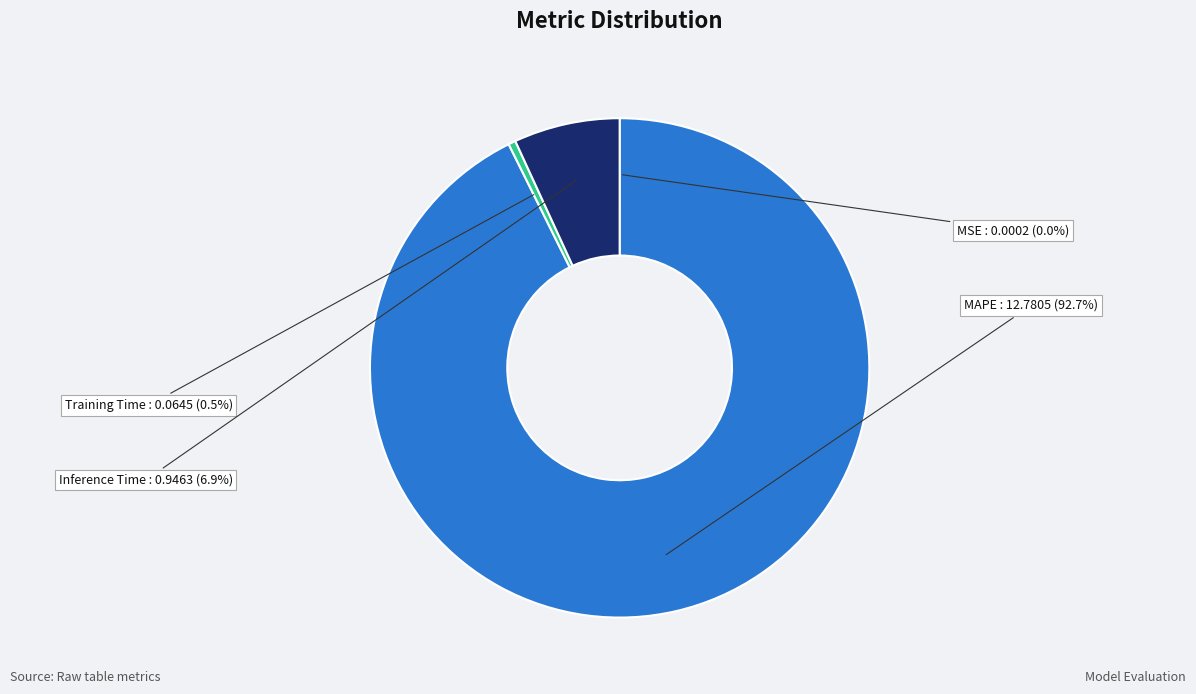

Is there any slice that represents more than half of the pie?

Yes